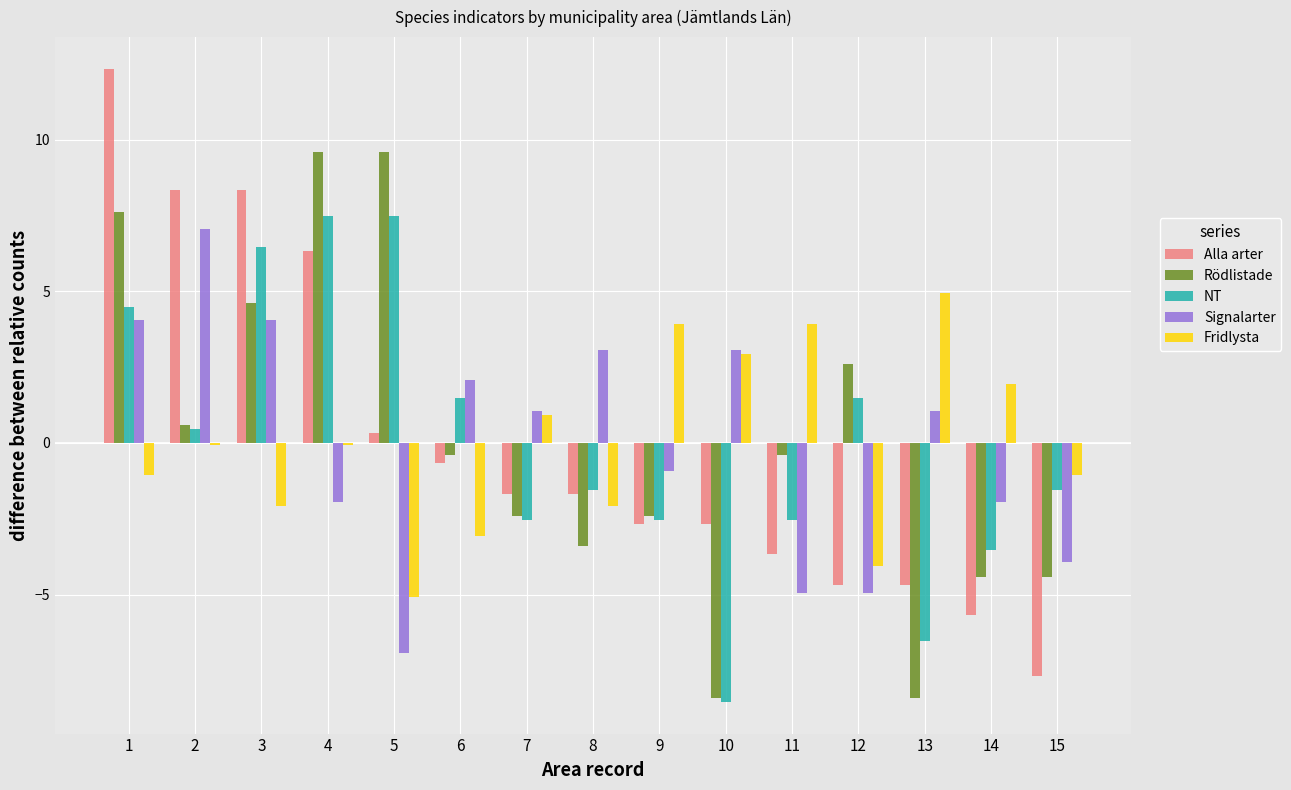

At which category is the sum across all series the highest?

1